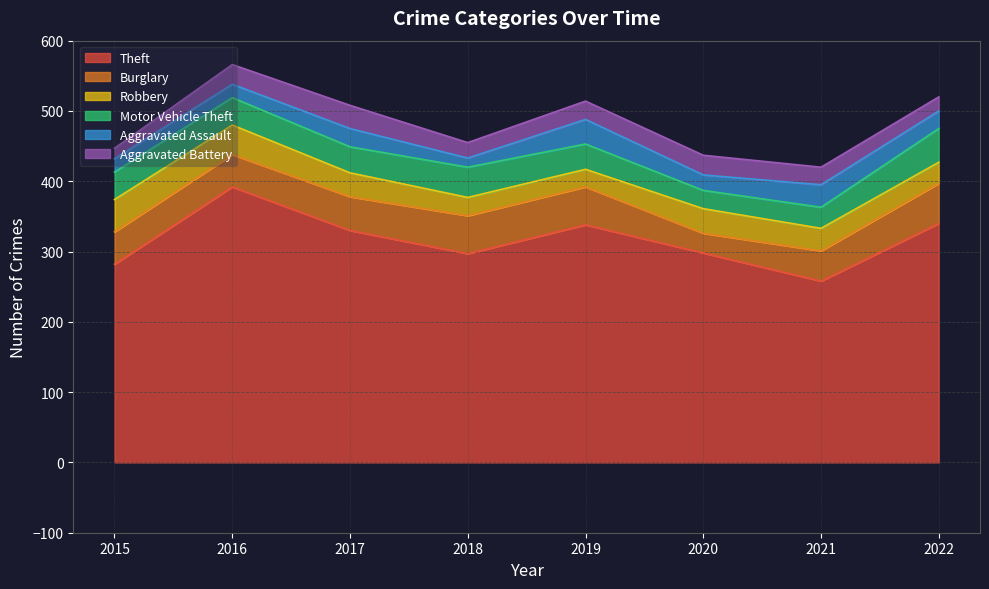

What is the spread (max minus min) of values at 2020?

276